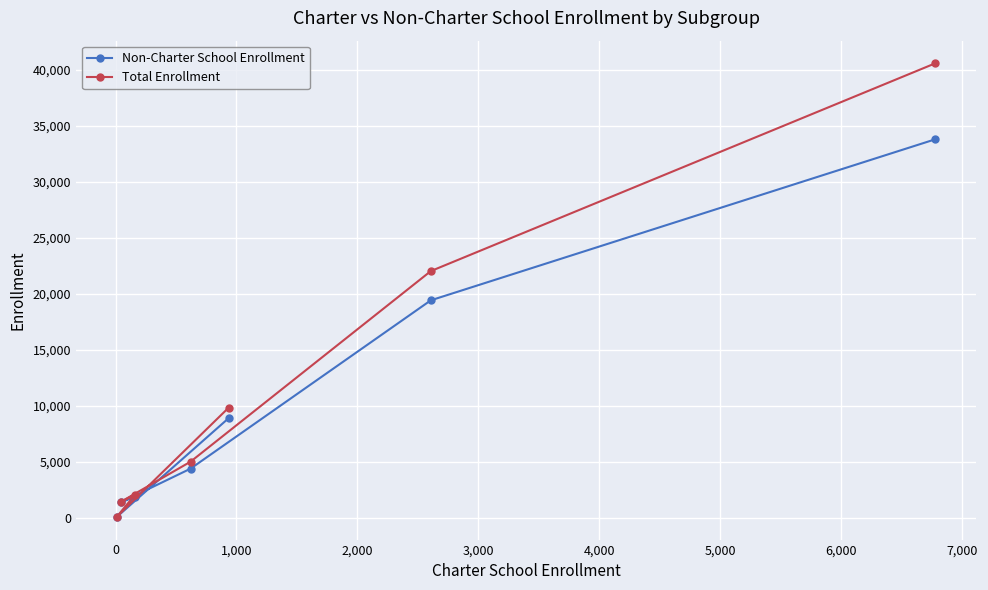

In Total Enrollment, how many points are higher than both neighbors (excluding endpoints)?

1